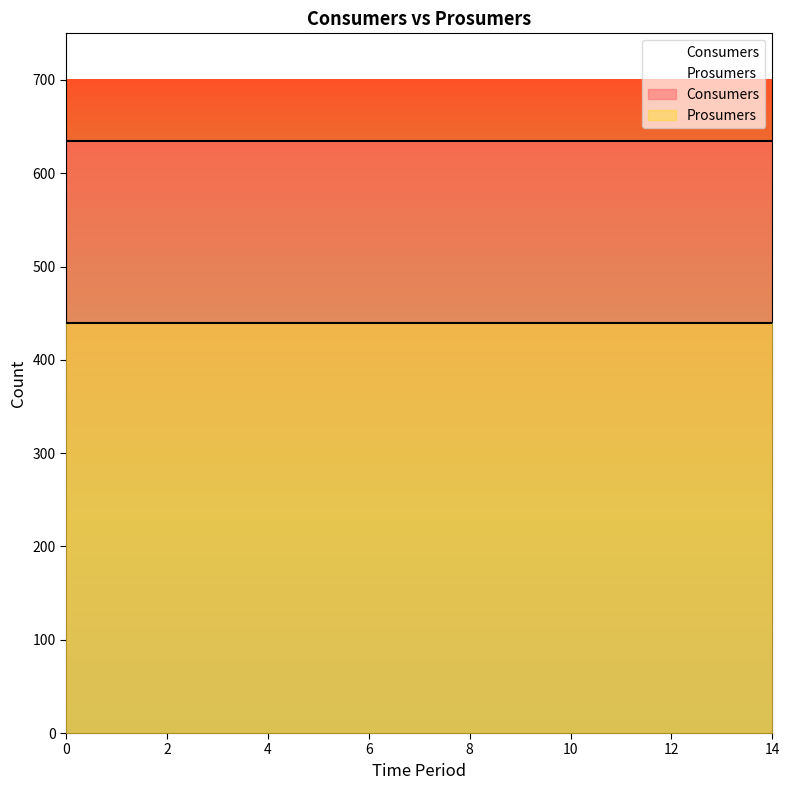

True or false: Consumers has more than 1 points higher than both neighbors.

False